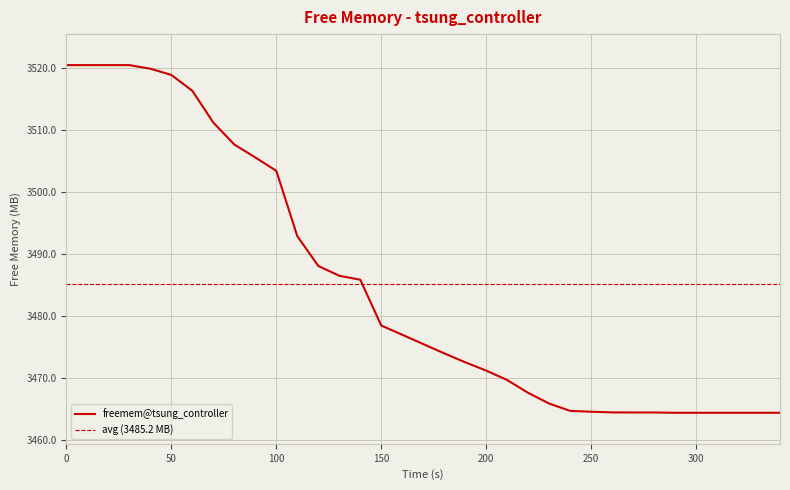

At which category does the chart reach its minimum across all series?

290